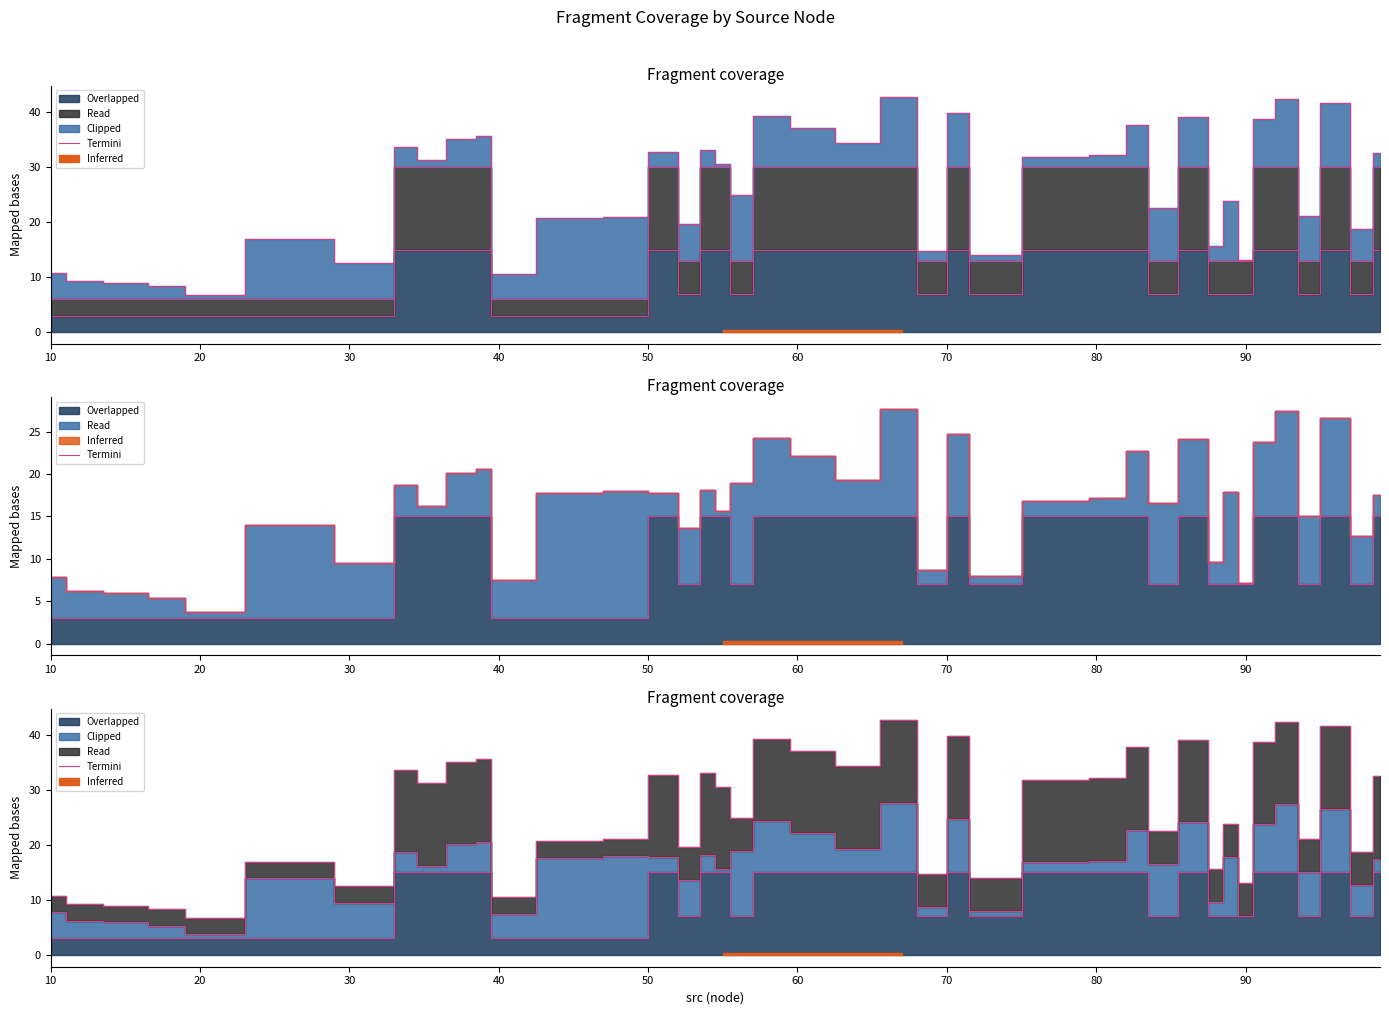

Reading left to right, list all the values displayed in this chart.

10.8	9.2	8.9	8.3	6.8	17.0	12.5	33.7	31.2	35.1	35.6	10.5	20.7	21.0	32.8	19.6	33.1	30.6	24.9	39.3	37.1	34.3	42.7	14.7	39.7	13.9	31.9	32.2	37.7	22.6	39.1	15.6	23.8	13.2	38.8	42.4	21.0	41.6	18.7	32.5